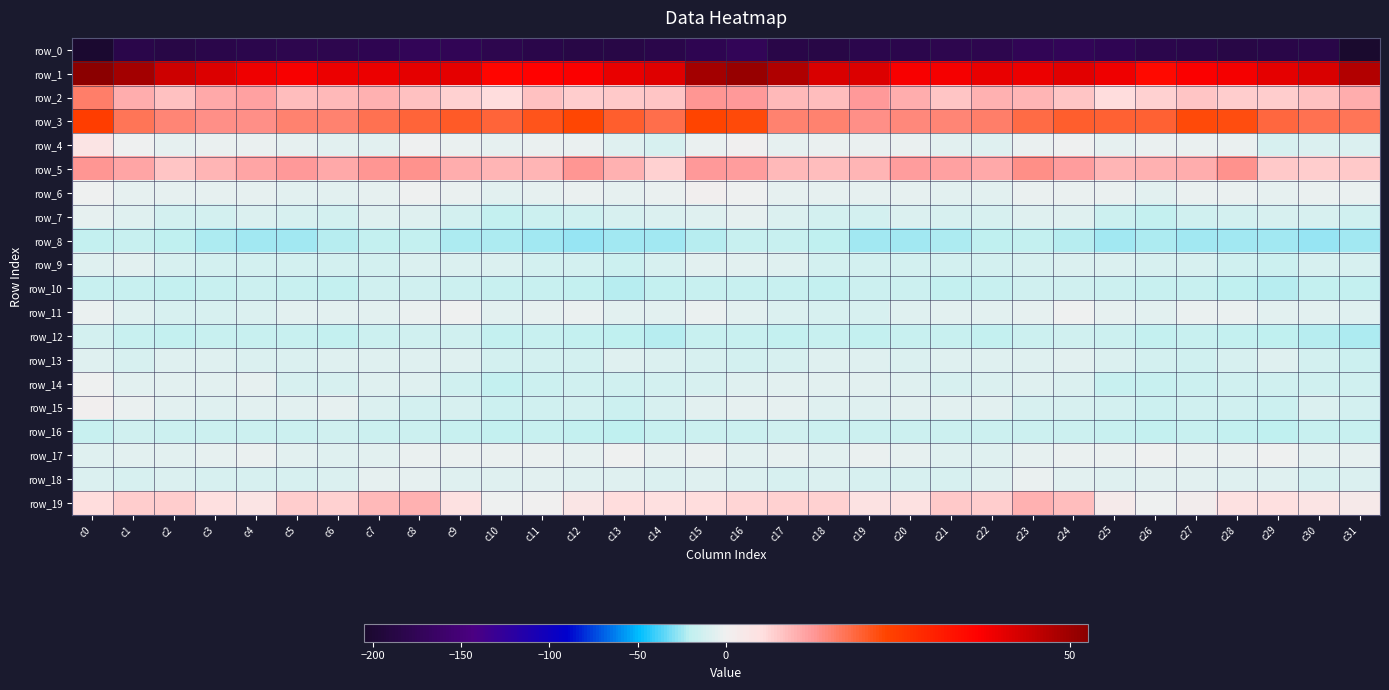

Is the value of row_19 at c21 greater than the value of row_5 at c2?

No